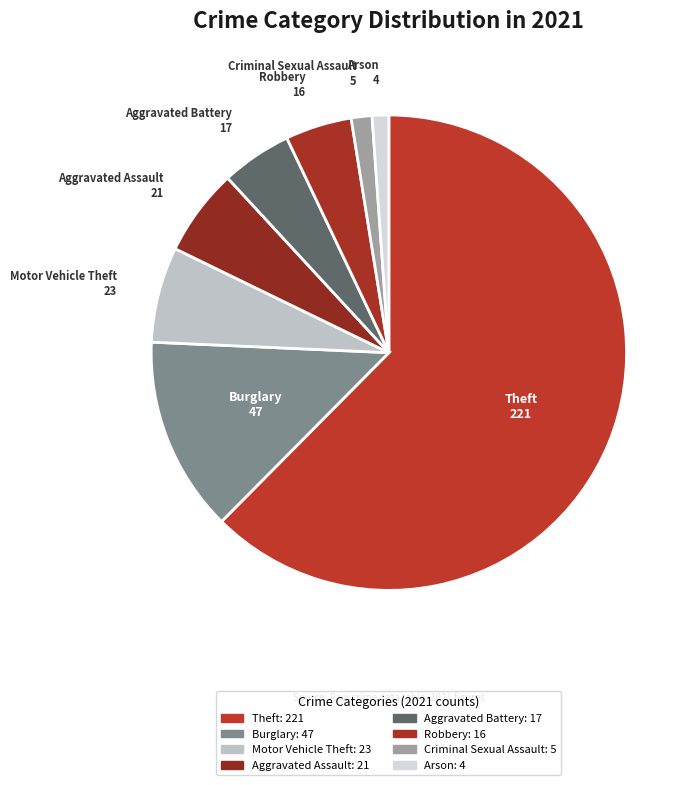

Count the number of slices in the pie.

8